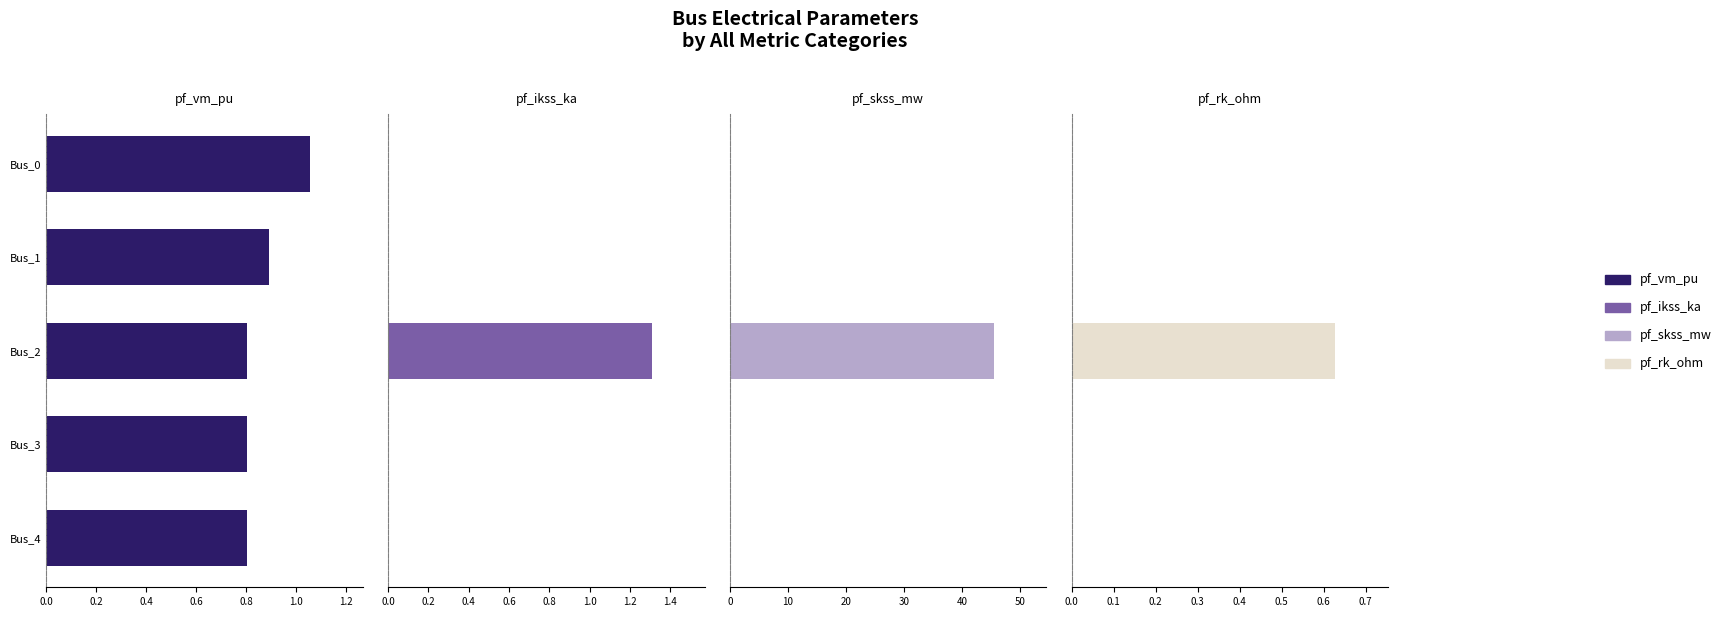

At how many categories does at least one series exceed 26?

1